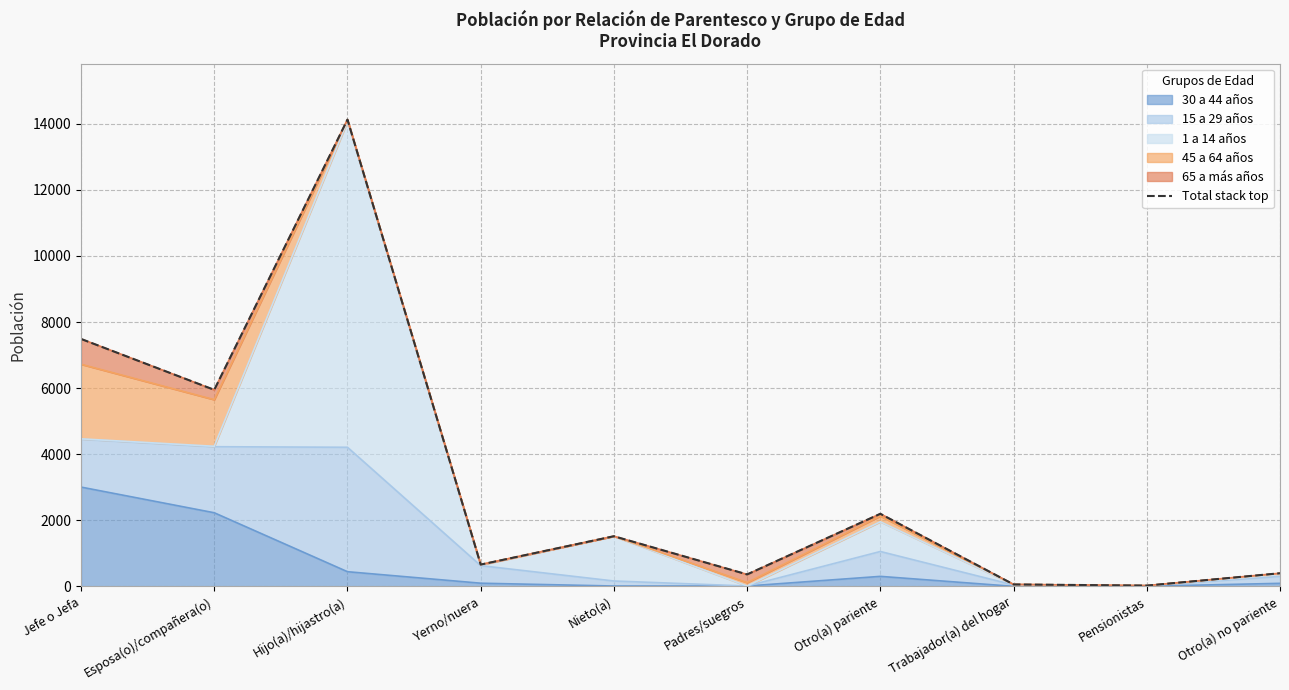

Between Trabajador(a) del hogar and Yerno/nuera, which is larger?

Yerno/nuera